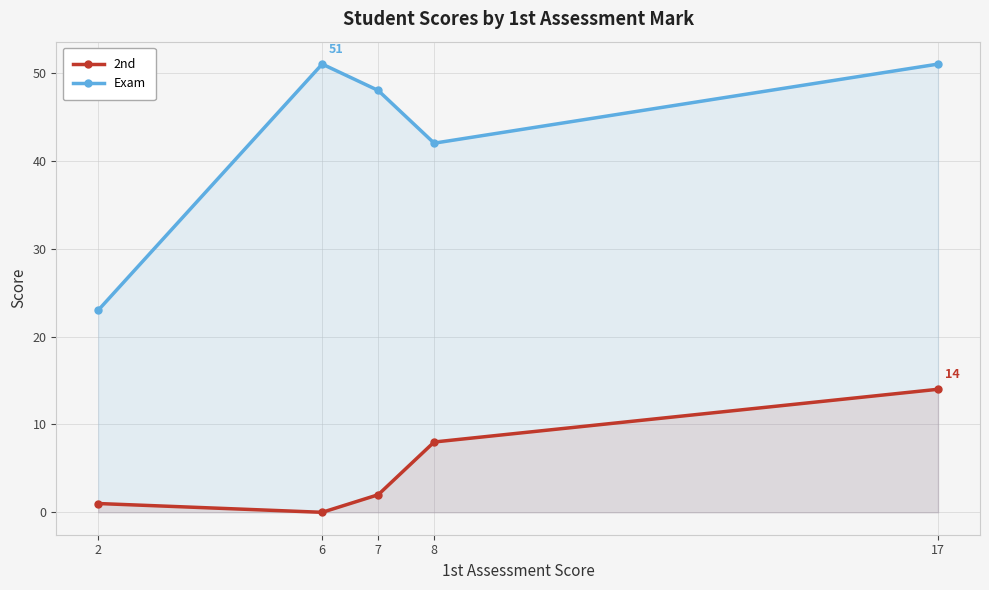

List the labels in order of 2nd value, smallest first.

6, 2, 7, 8, 17